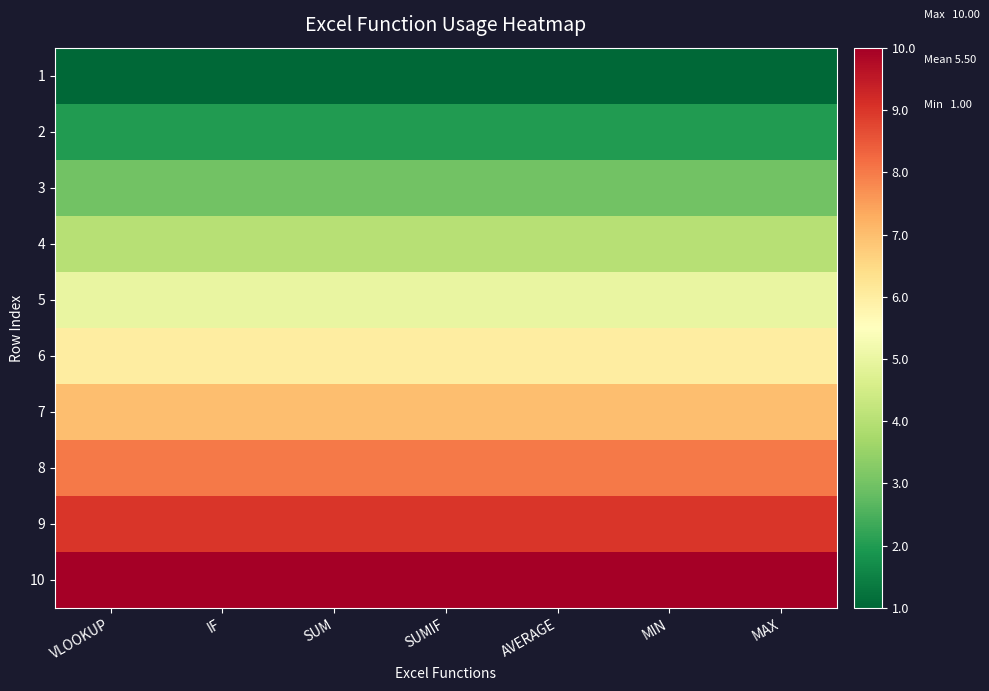

At AVERAGE, list the series in order from smallest to largest.

1, 2, 3, 4, 5, 6, 7, 8, 9, 10